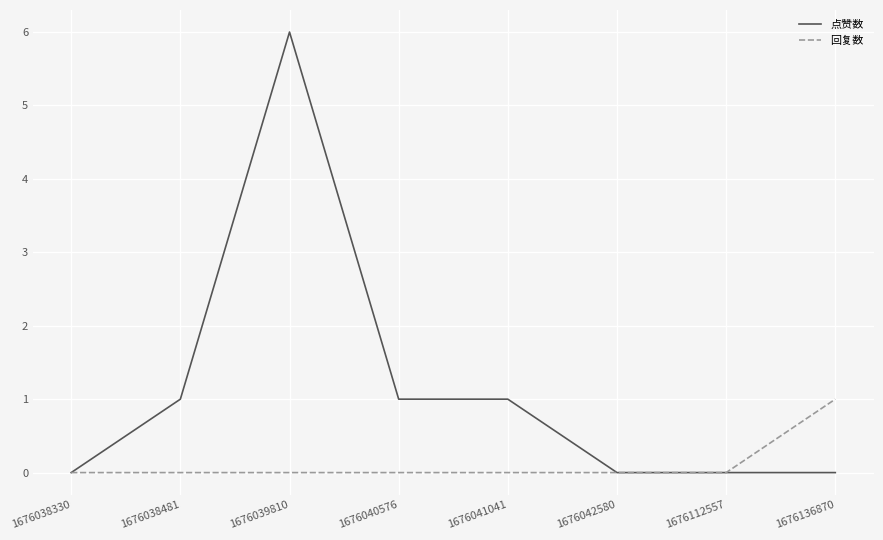

Count the 点赞数 values in the range 0 to 1.

7